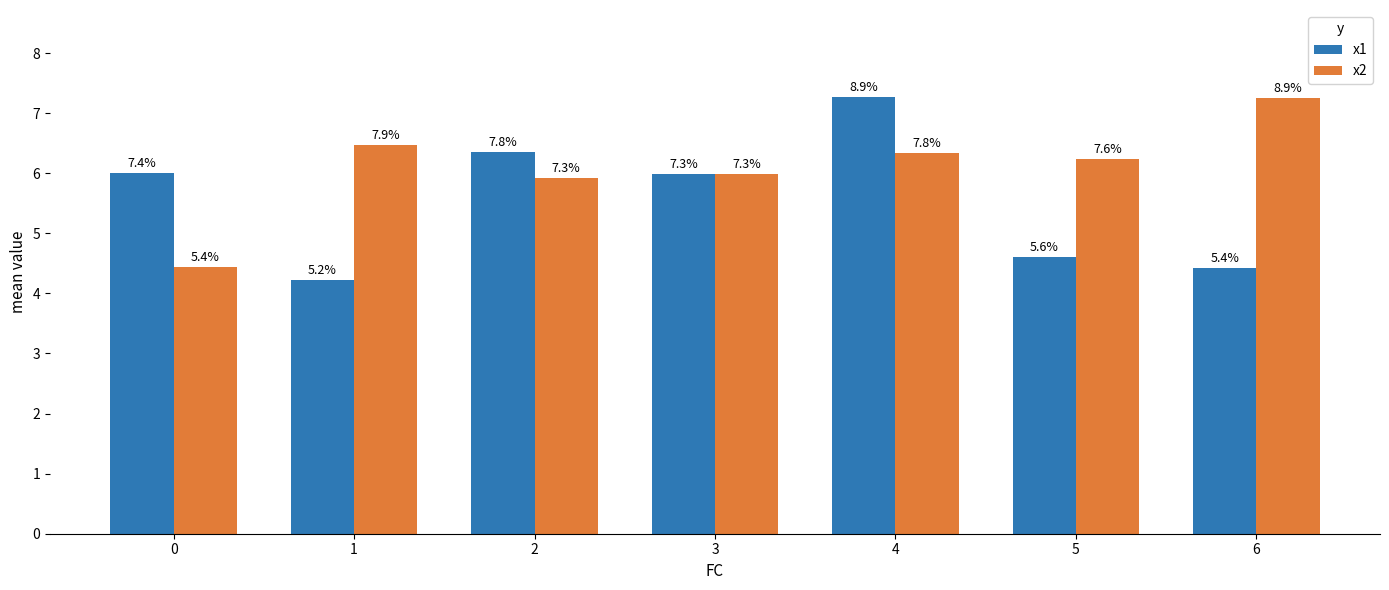

Reading right to left, list all the values displayed in this chart.

x1: 4.4	4.6	7.3	6.0	6.4	4.2	6.0
x2: 7.3	6.2	6.3	6.0	5.9	6.5	4.4